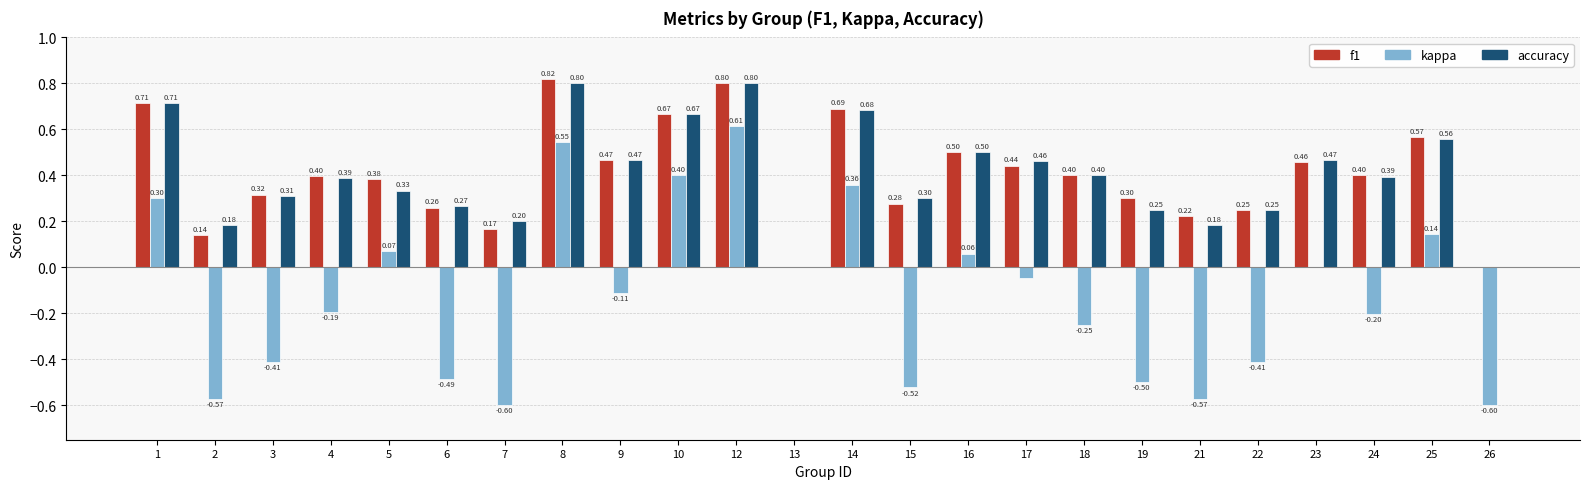

Is it true that accuracy equals 0.5 at 23?

True